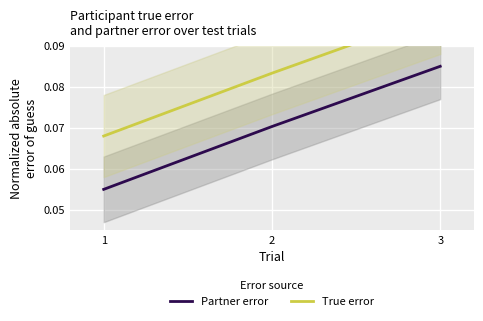

True or false: True error has a value of 0.1 at 1.

True